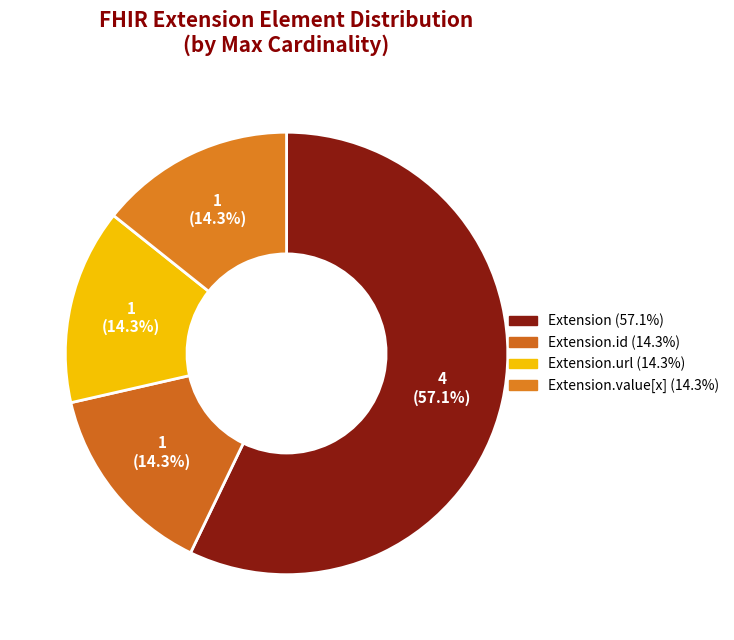

How many segments does this pie chart have?

4